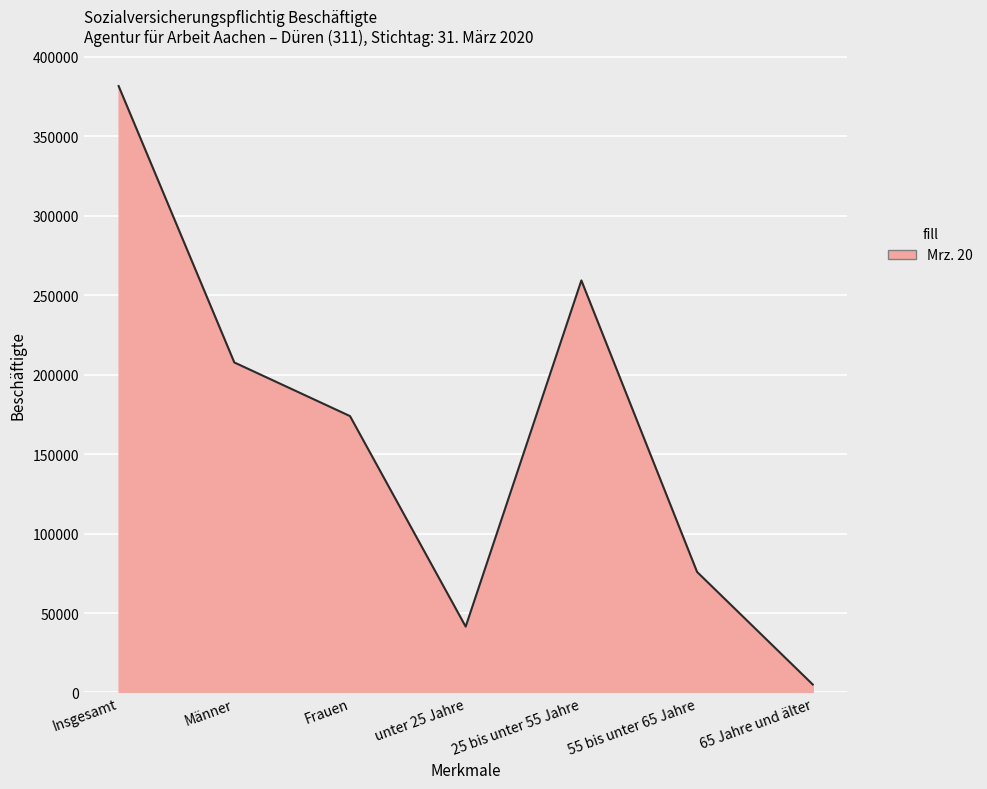

What is the minimum value shown in the chart?

5017